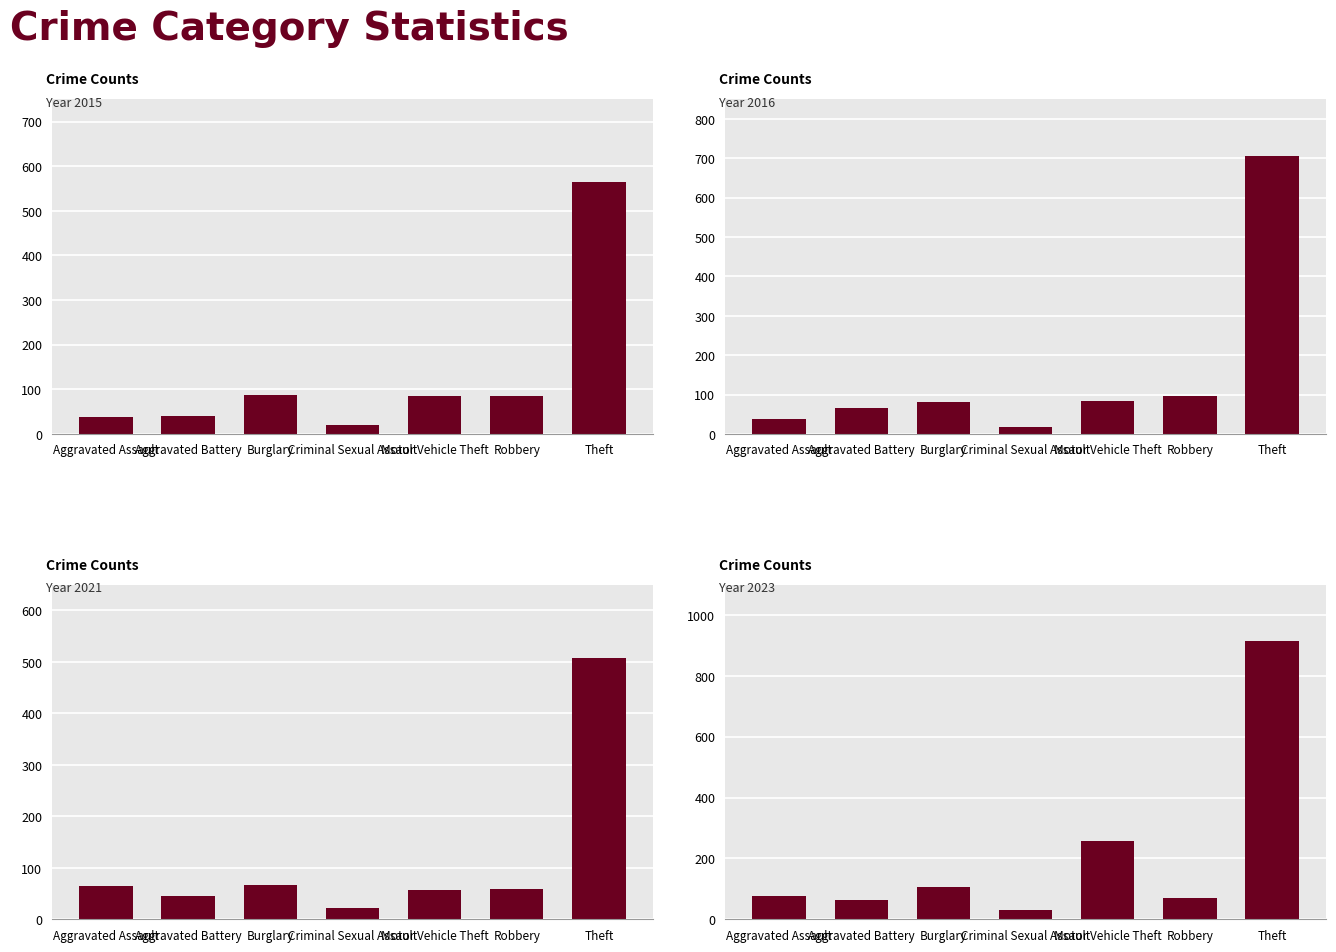

Which series has the largest total across all categories?

2023